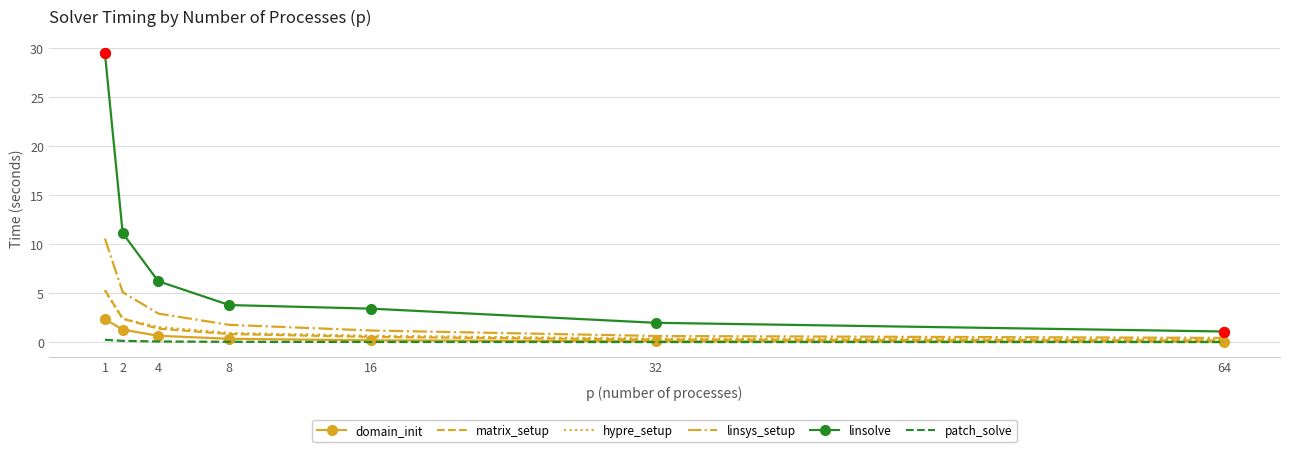

At which category is the sum across all series the highest?

1